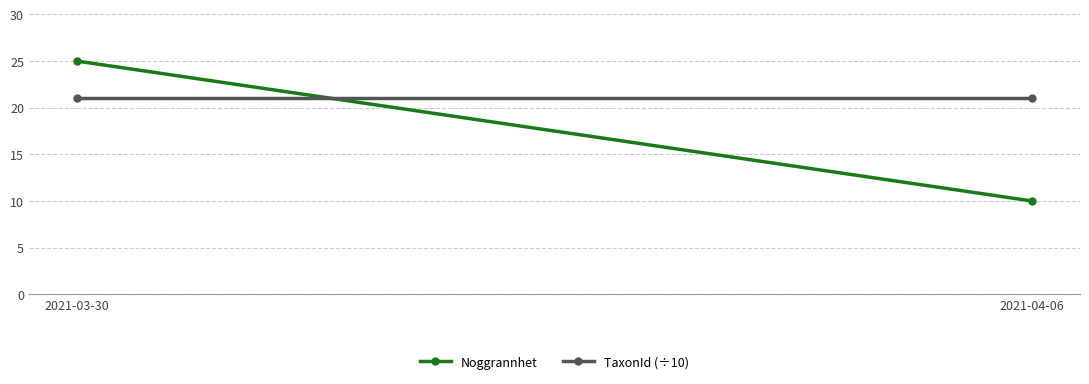

How many data points in Noggrannhet are less than 25?

1